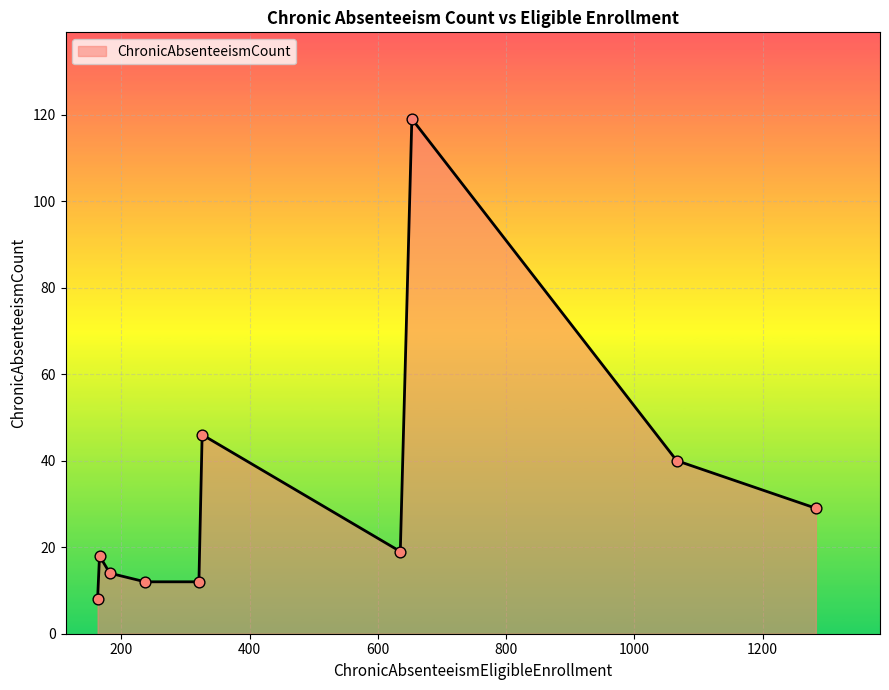

What is the difference between the maximum and minimum values?

111